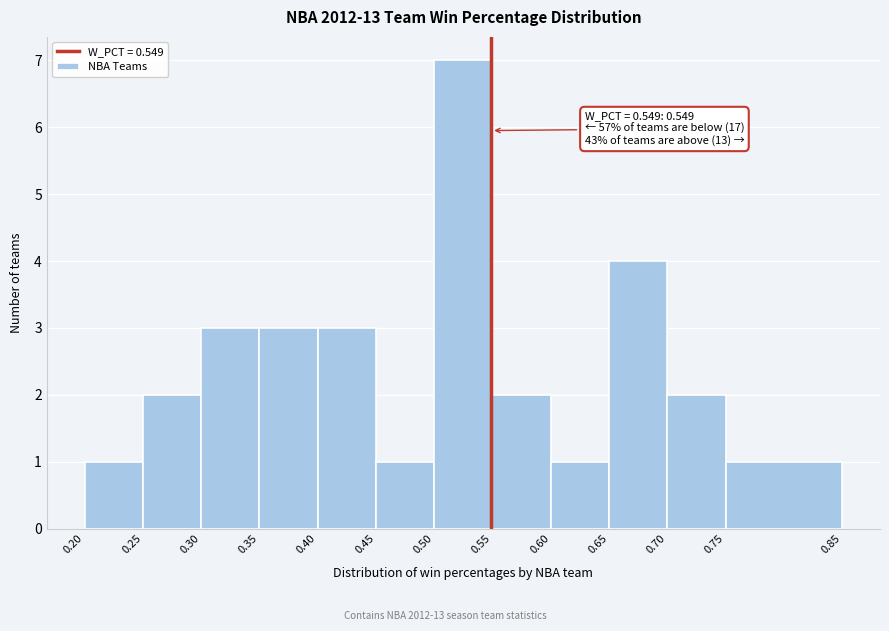

Which range on the x-axis has the tallest bar?

0.50 to 0.55